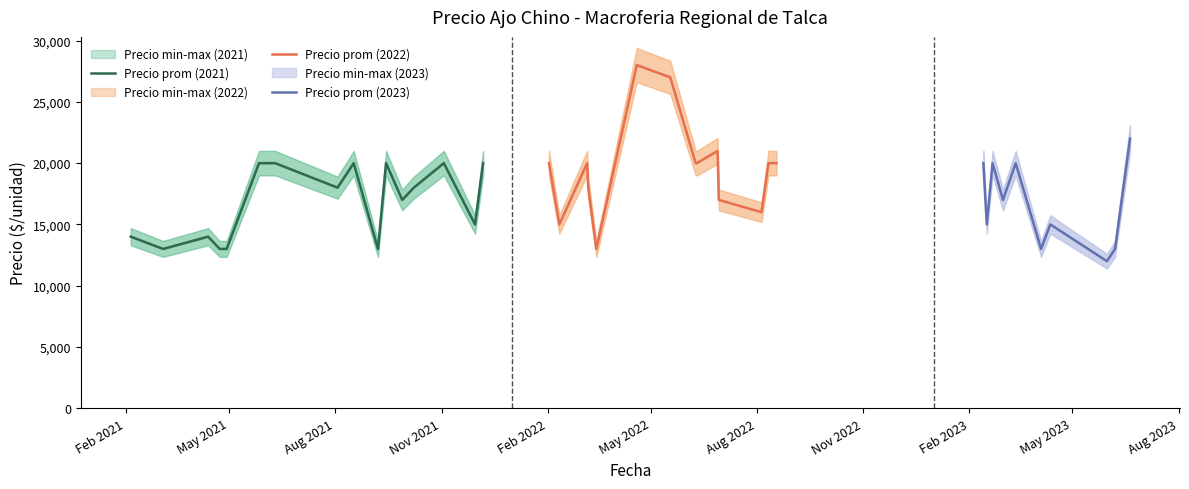

Which label corresponds to the smallest value in the chart?

2023-05-31